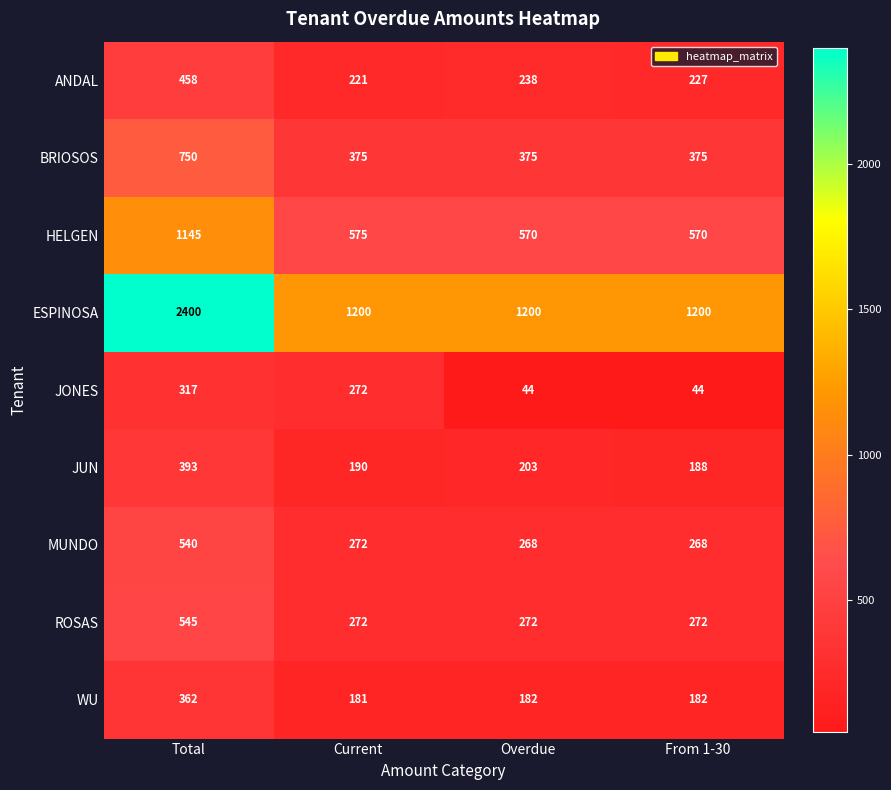

Rank the series by their maximum value, from lowest to highest.

JONES, WU, JUN, ANDAL, MUNDO, ROSAS, BRIOSOS, HELGEN, ESPINOSA